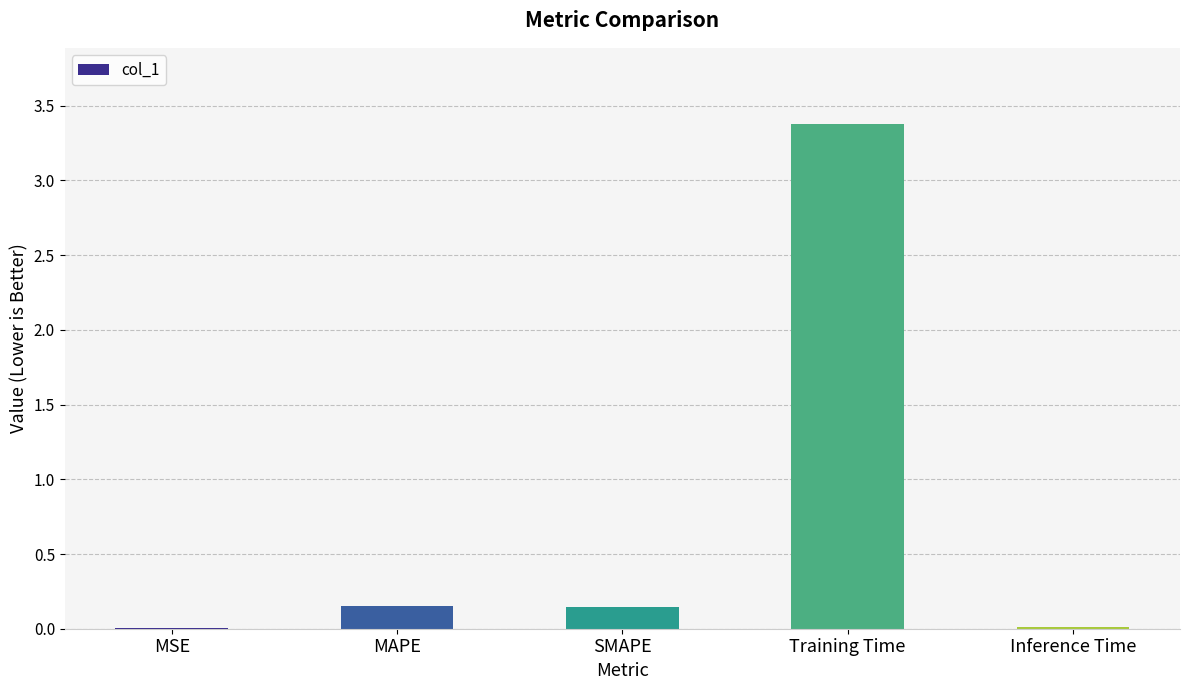

What is the maximum value shown in the chart?

3.4